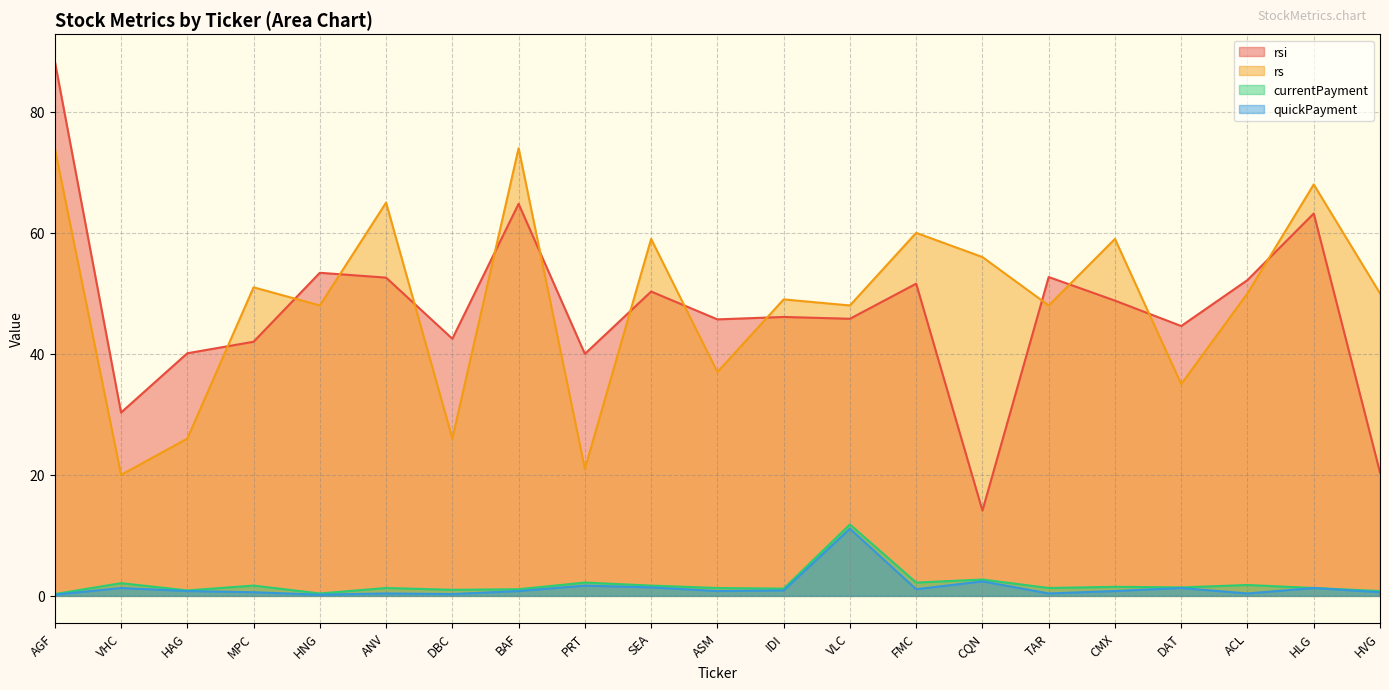

What is the difference between the highest and lowest values at DBC?

42.2